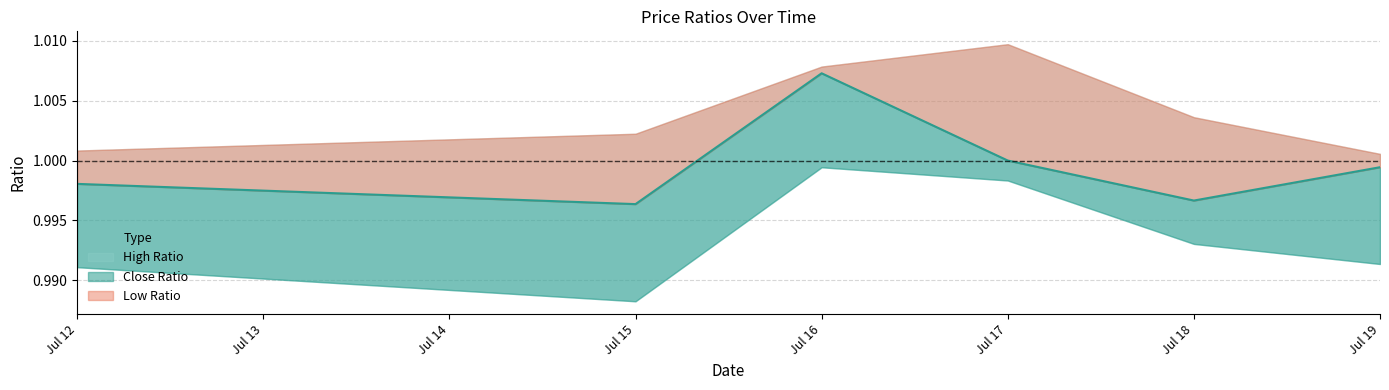

What is the average value of the Low Ratio series?

1.0